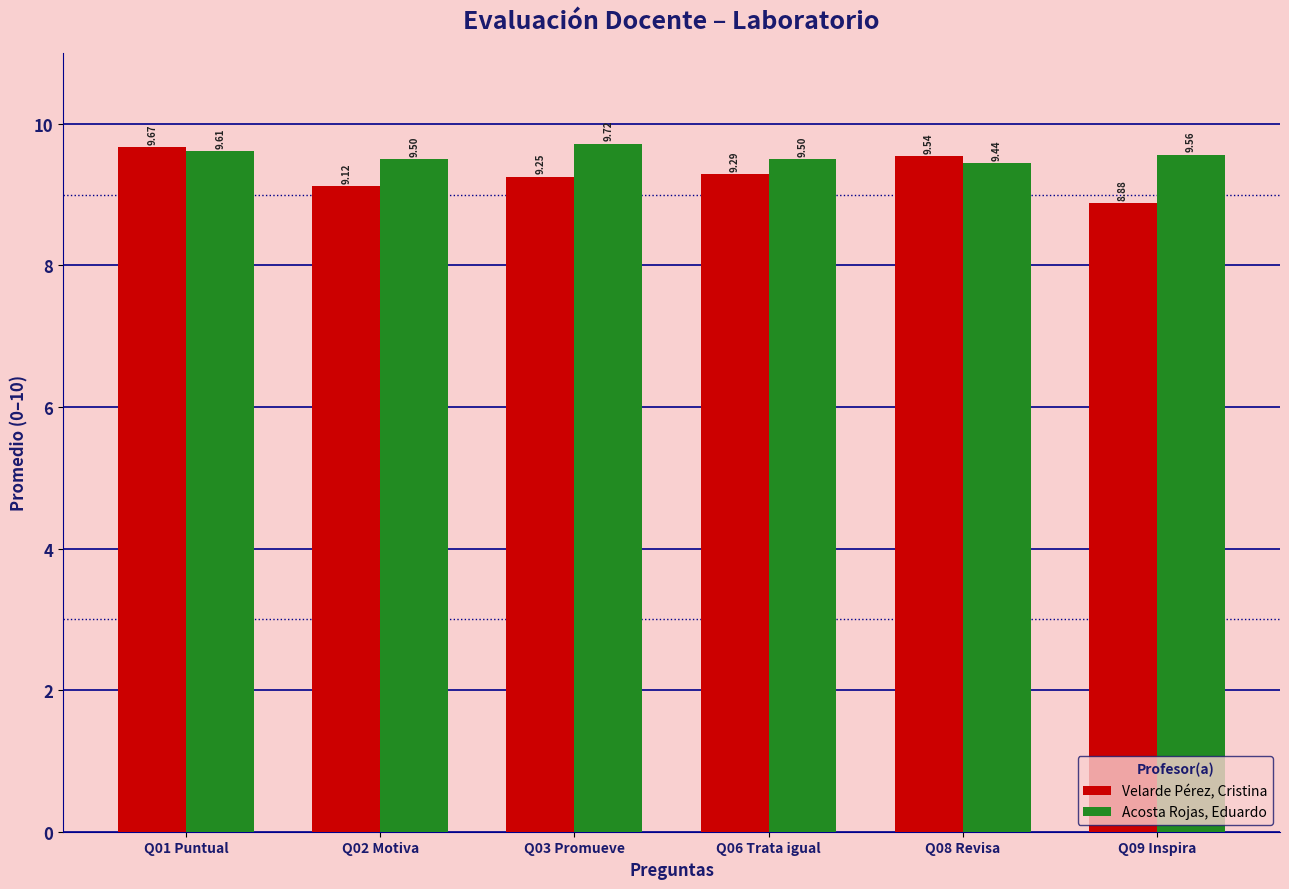

What is the spread (max minus min) of values at Q01 Puntual?

0.1